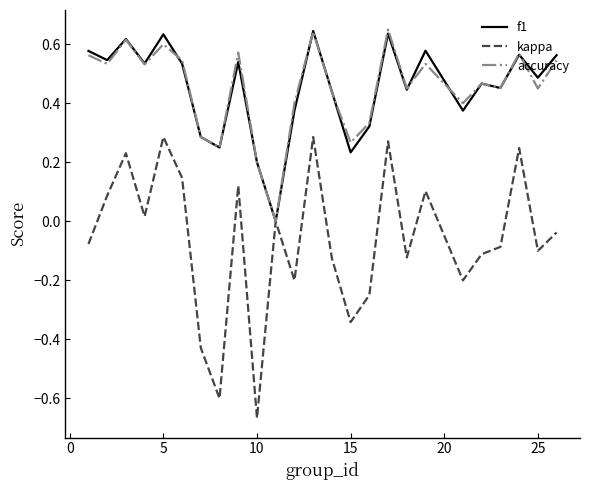

What is the average value of the accuracy series?

0.5